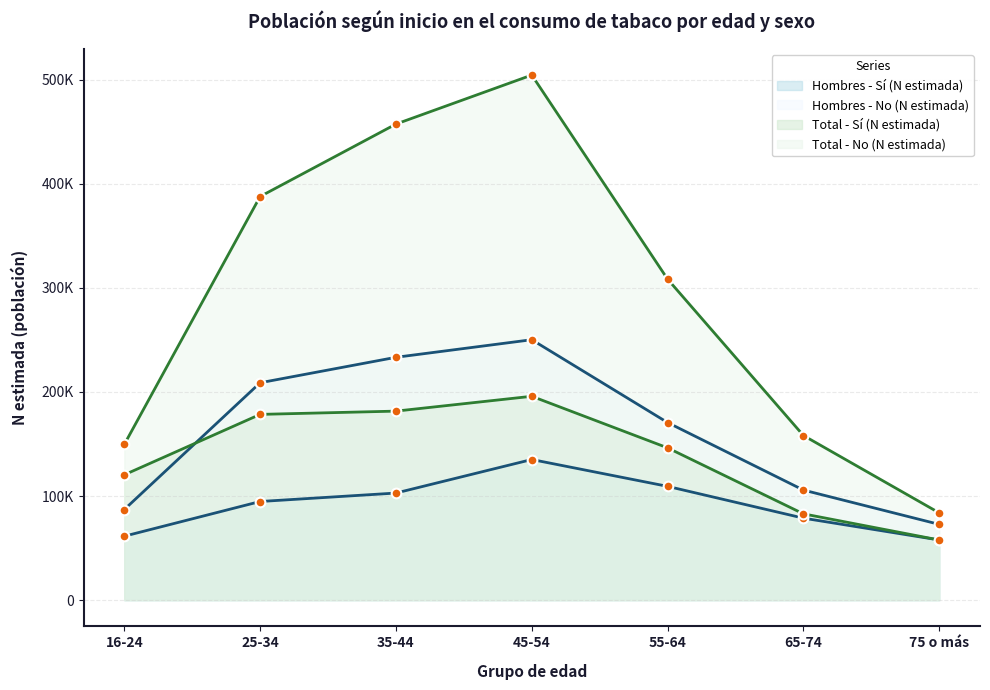

What position from the right is 25-34?

6